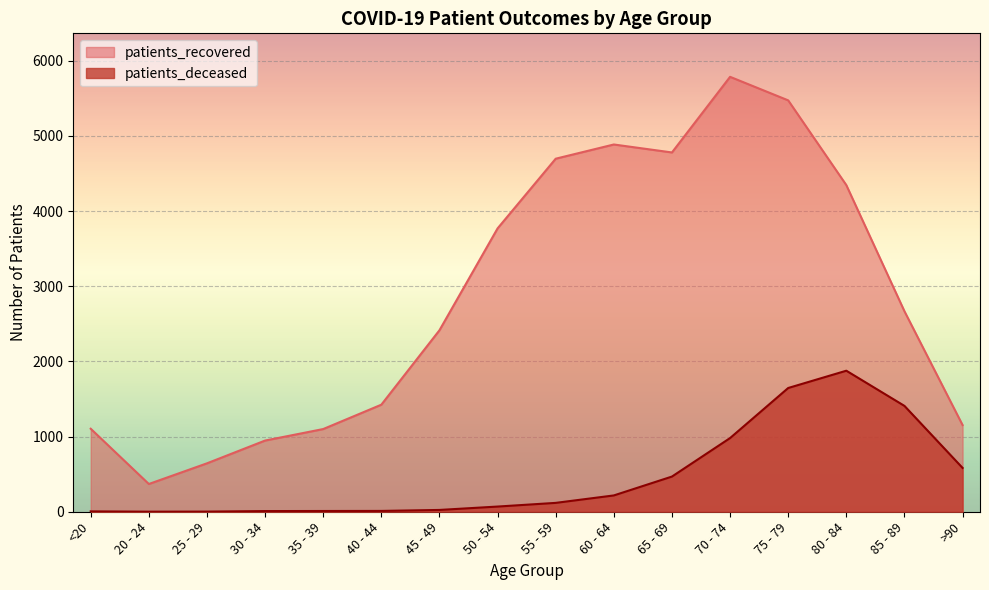

True or false: patients_recovered and patients_deceased cross at least once.

False